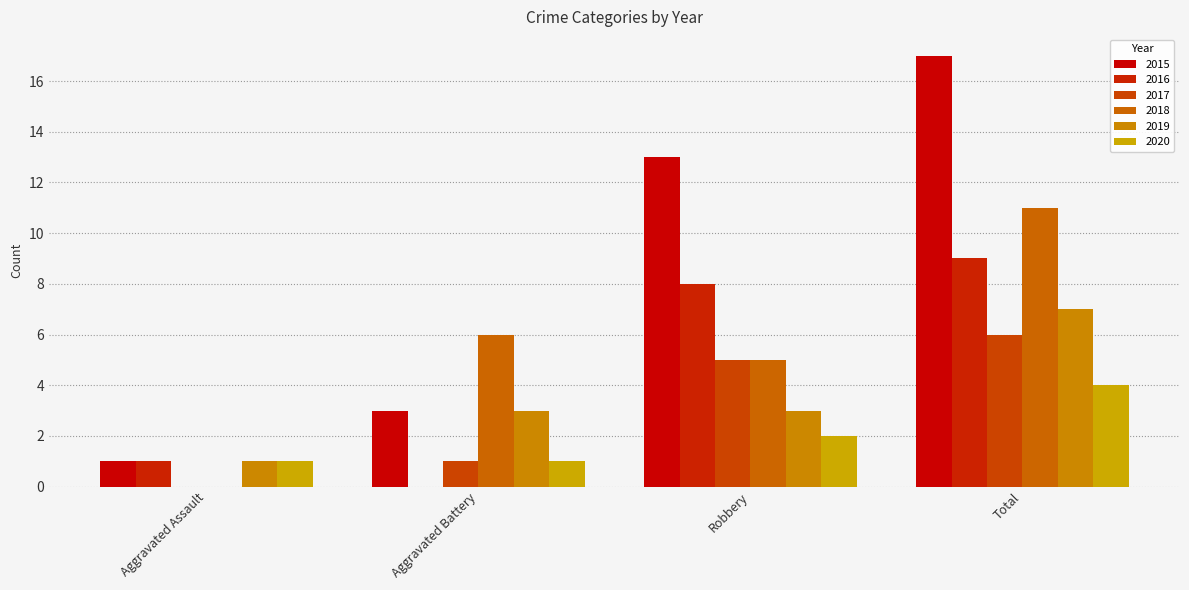

Count the number of data series in this chart.

6